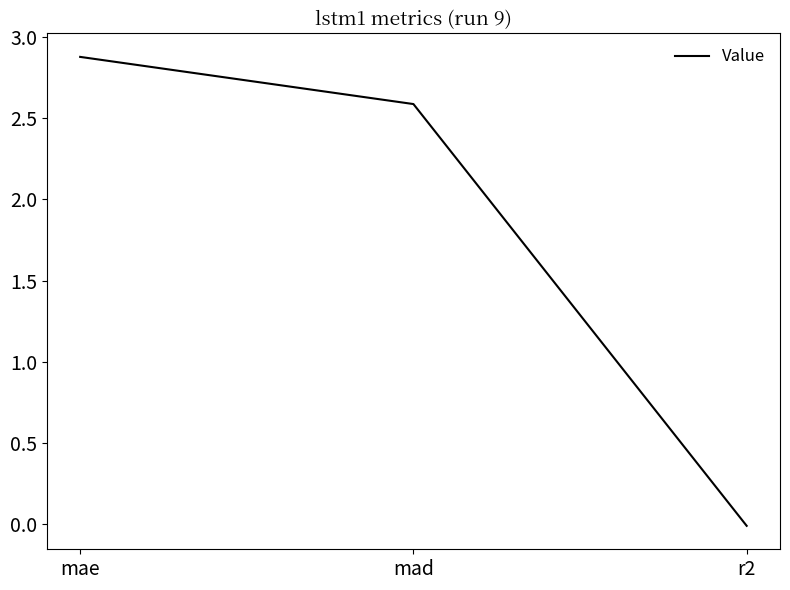

What is the change in value from mad to r2?

-2.6